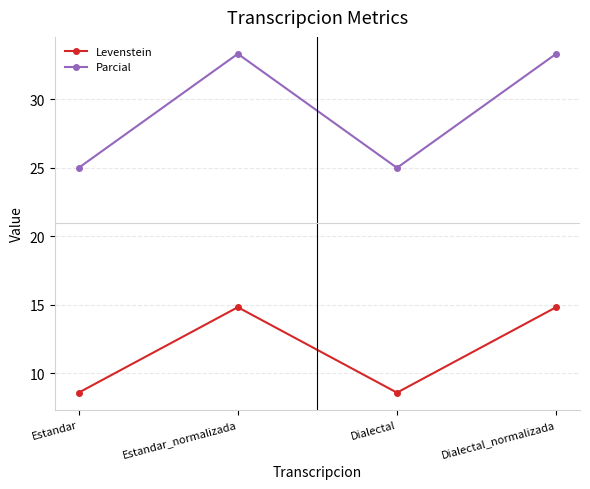

At how many categories does at least one series exceed 20?

4